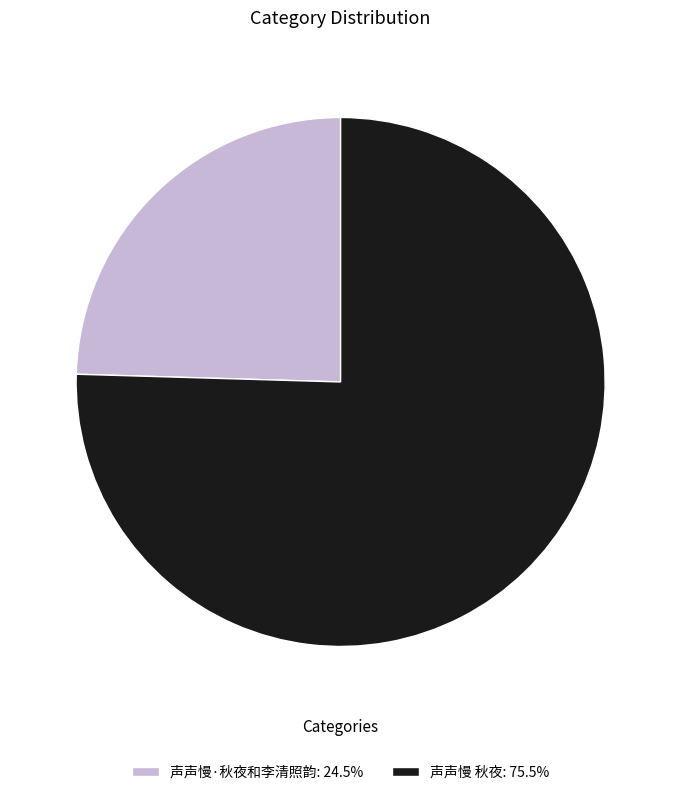

Do 声声慢·秋夜和李清照韵: 24.5% and 声声慢 秋夜: 75.5% together represent more than half of the pie?

Yes